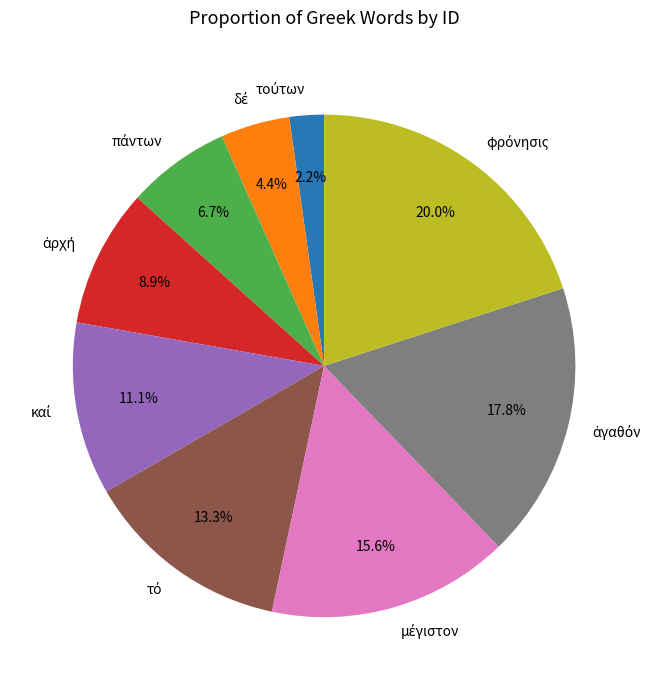

Is there a majority slice in this chart?

No